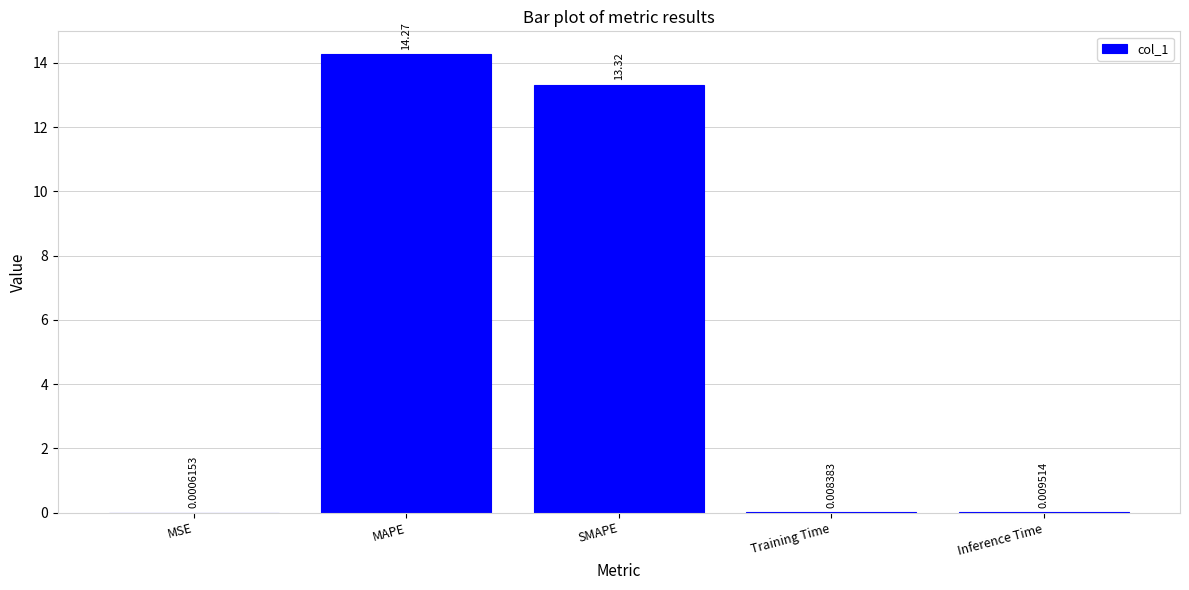

What is the sum of all values?

27.6